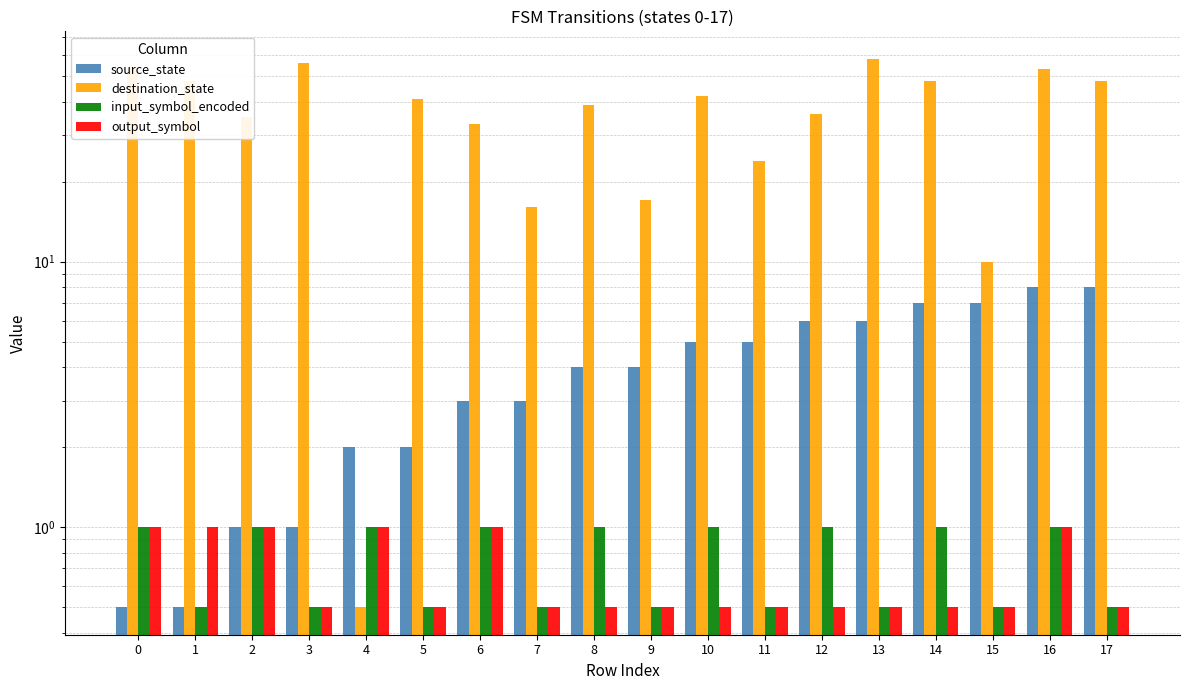

Between 4 and 9, which series saw the biggest shift?

destination_state